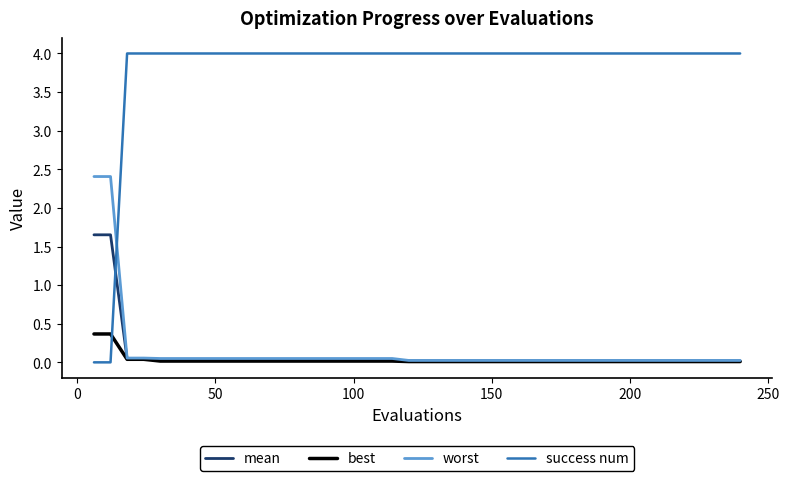

Does the chart have visible grid lines?

No